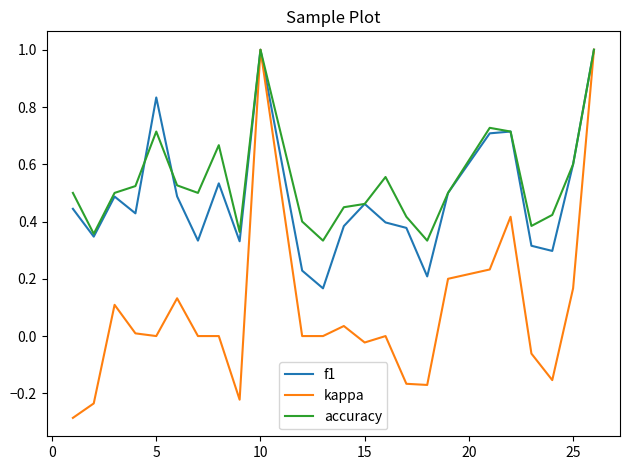

What is the highest value of the f1 series?

1.0